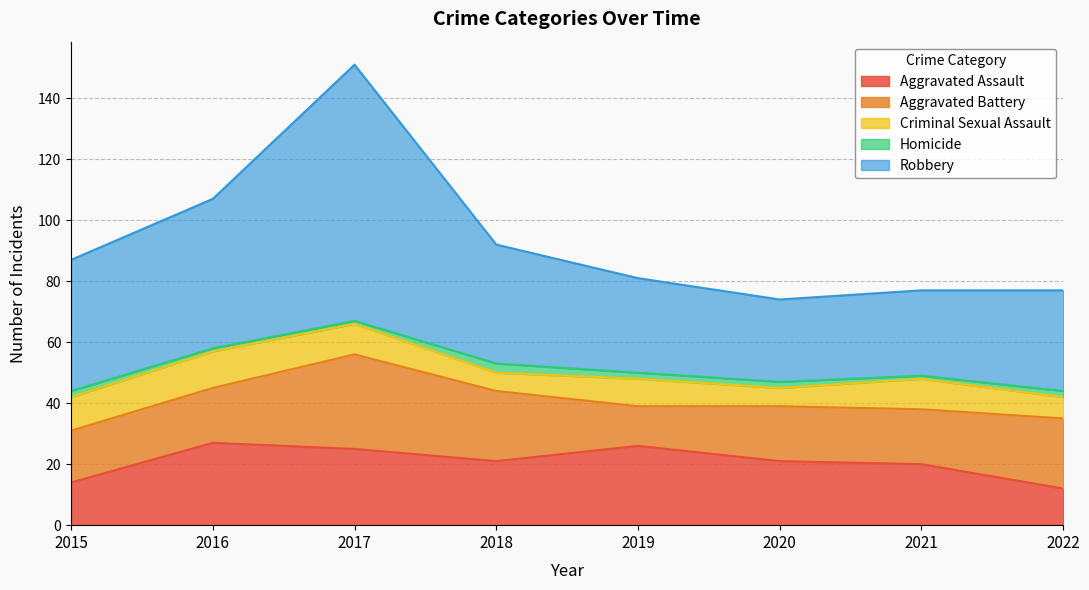

What is the total value across all series at 2022?

77